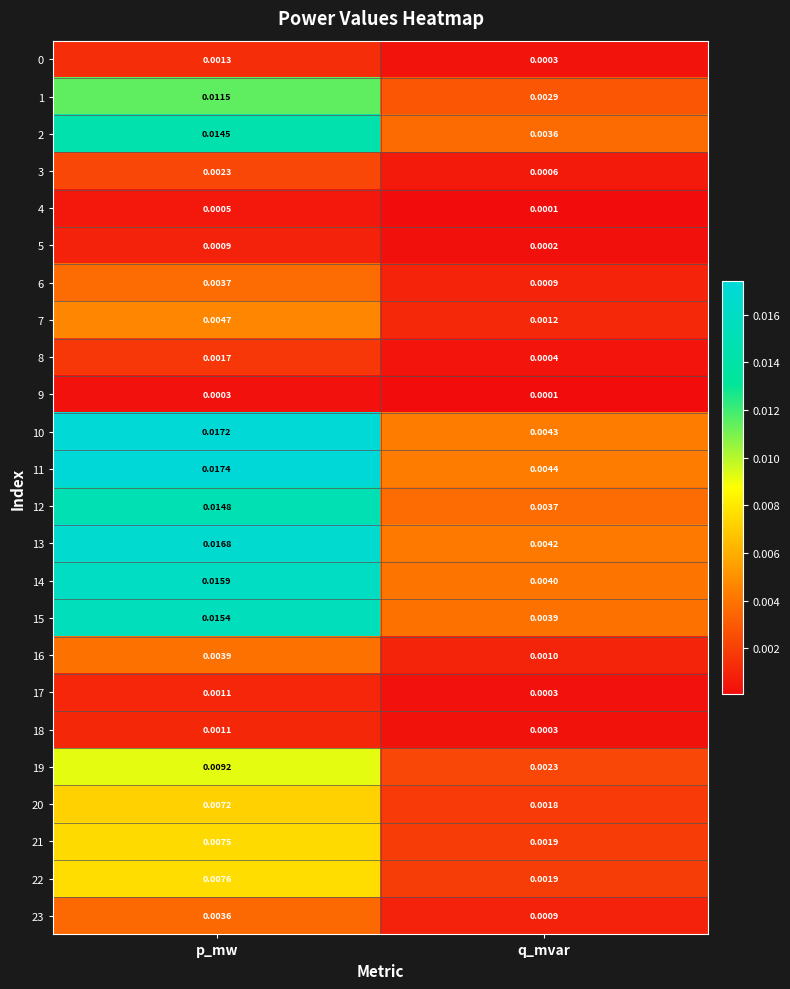

Is the value of 14 at q_mvar greater than the value of 19 at p_mw?

No